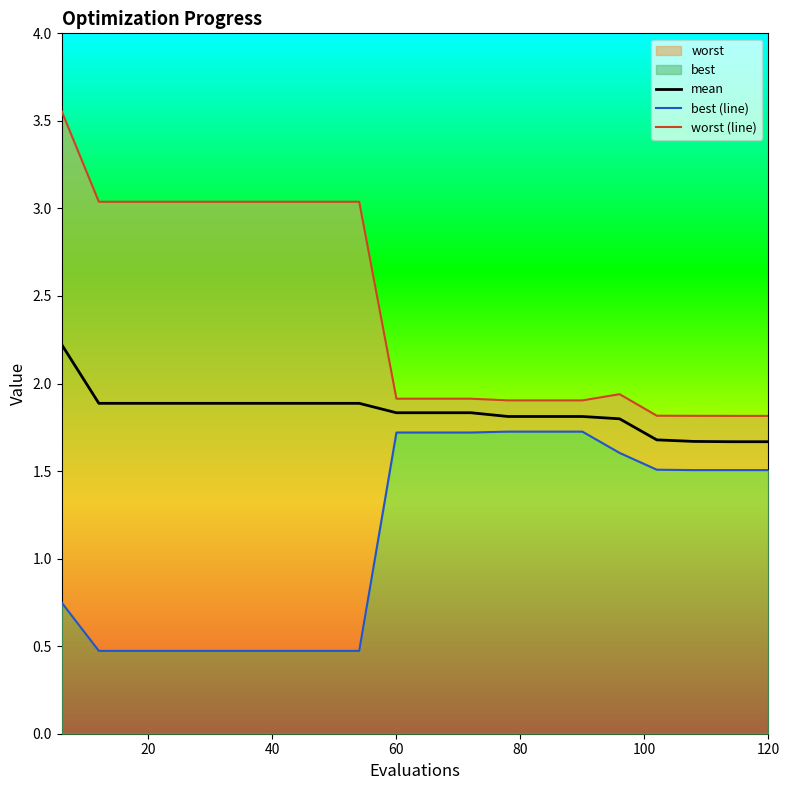

In best (line), how many points are lower than both neighbors (excluding endpoints)?

1